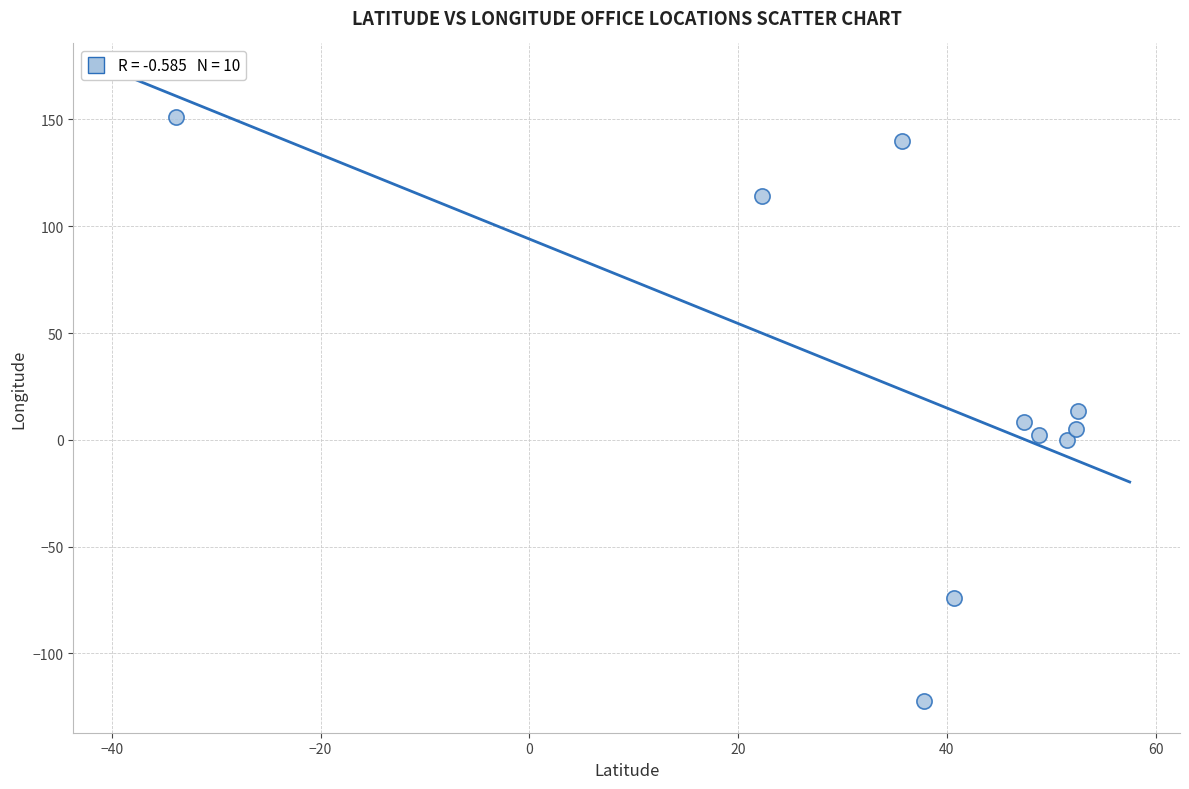

What is the average X value?

35.5